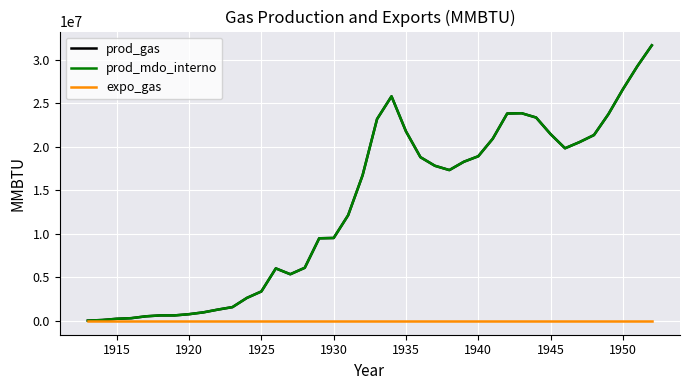

Reading left to right, what are all the values shown in this chart?

prod_gas: 35300	105900	247100	317700	529500	635400	635400	776600	988400	1306100	1588500	2647500	3388800	6036300	5365600	6106900	9495700	9531000	12143200	16732200	23192100	25804300	21780100	18814900	17826500	17332300	18285400	18920800	20932900	23827500	23862800	23368600	21462400	19838600	20544600	21356500	23756900	26616200	29263700	31664100
prod_mdo_interno: 35300	105900	247100	317700	529500	635400	635400	776600	988400	1306100	1588500	2647500	3388800	6036300	5365600	6106900	9495700	9531000	12143200	16732200	23192100	25804300	21780100	18814900	17826500	17332300	18285400	18920800	20932900	23827500	23862800	23368600	21462400	19838600	20544600	21356500	23756900	26616200	29263700	31664100
expo_gas: 0	0	0	0	0	0	0	0	0	0	0	0	0	0	0	0	0	0	0	0	0	0	0	0	0	0	0	0	0	0	0	0	0	0	0	0	0	0	0	0